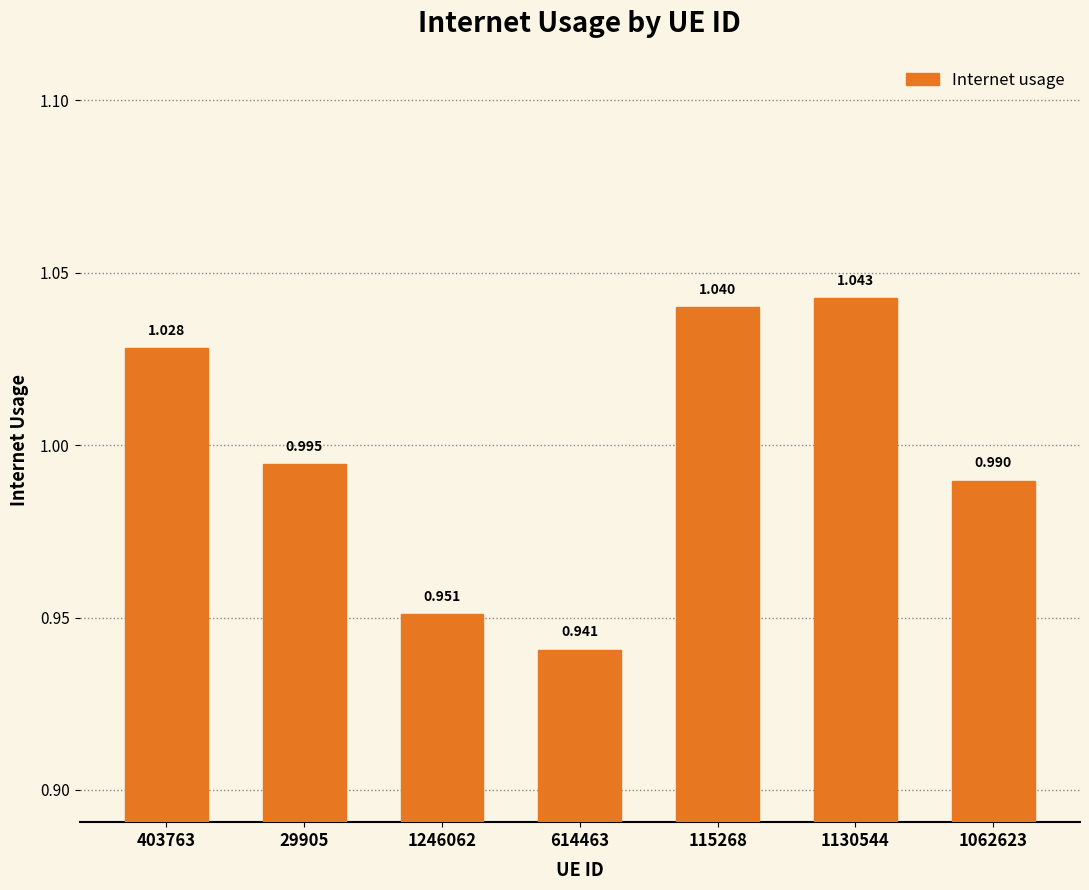

Does the chart contain any negative values?

No